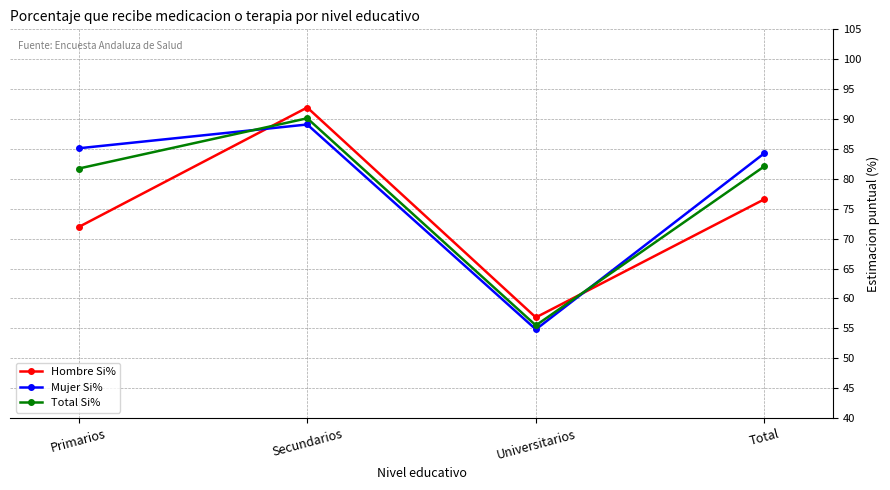

Reading right to left, extract all data points from this chart.

Hombre Si%: Total=76.6	Universitarios=56.8	Secundarios=91.9	Primarios=71.9
Mujer Si%: Total=84.3	Universitarios=54.8	Secundarios=89.1	Primarios=85.1
Total Si%: Total=82.1	Universitarios=55.5	Secundarios=90.1	Primarios=81.7